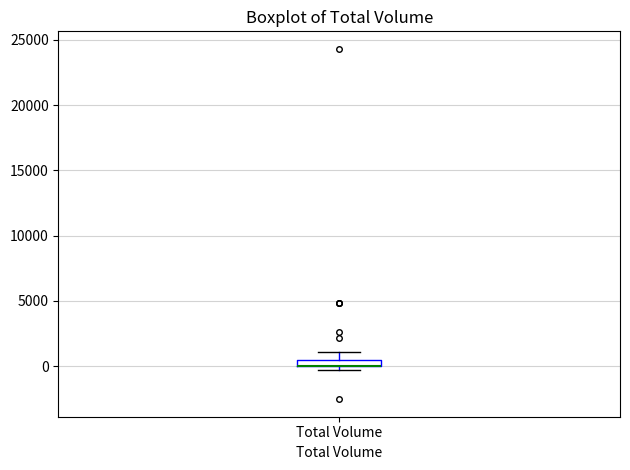

Where is the upper edge of the box for Total Volume on the y-axis? The values are not printed on the chart, so give them approximately, as read against the axis.

500